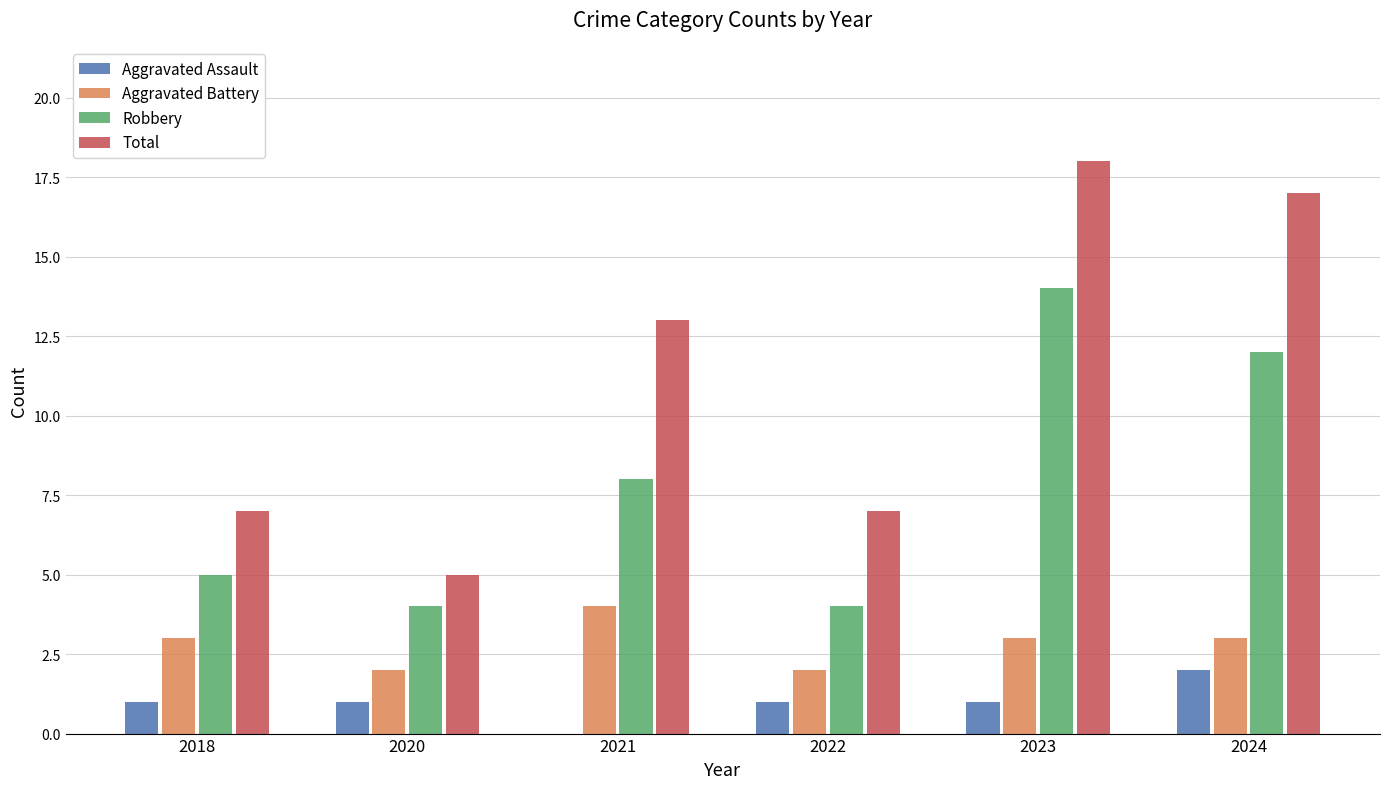

Reading left to right, what are all the values shown in this chart?

Aggravated Assault: 1	1	0	1	1	2
Aggravated Battery: 3	2	4	2	3	3
Robbery: 5	4	8	4	14	12
Total: 7	5	13	7	18	17